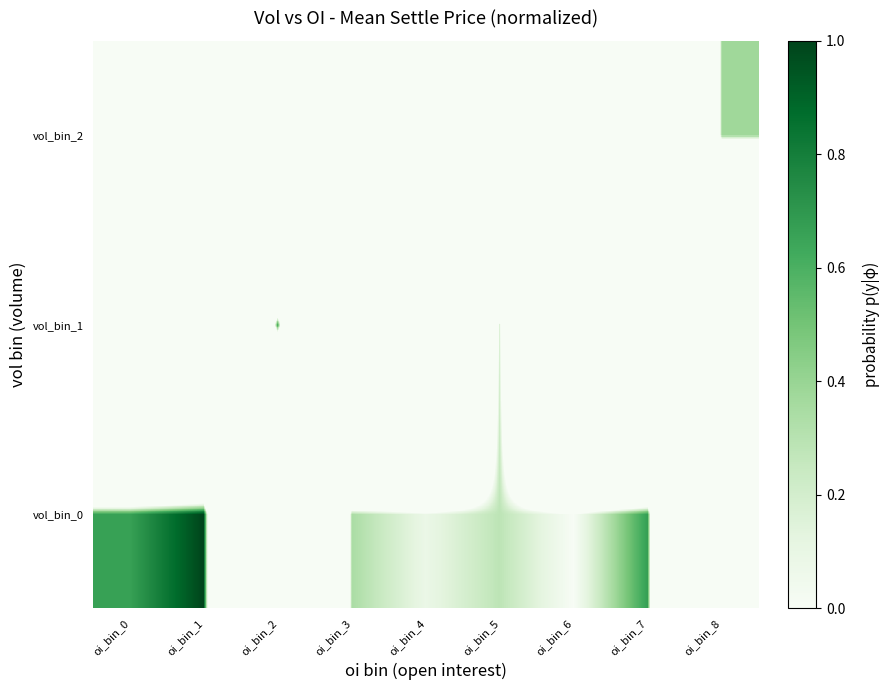

Which series has the largest total across all categories?

vol_bin_0